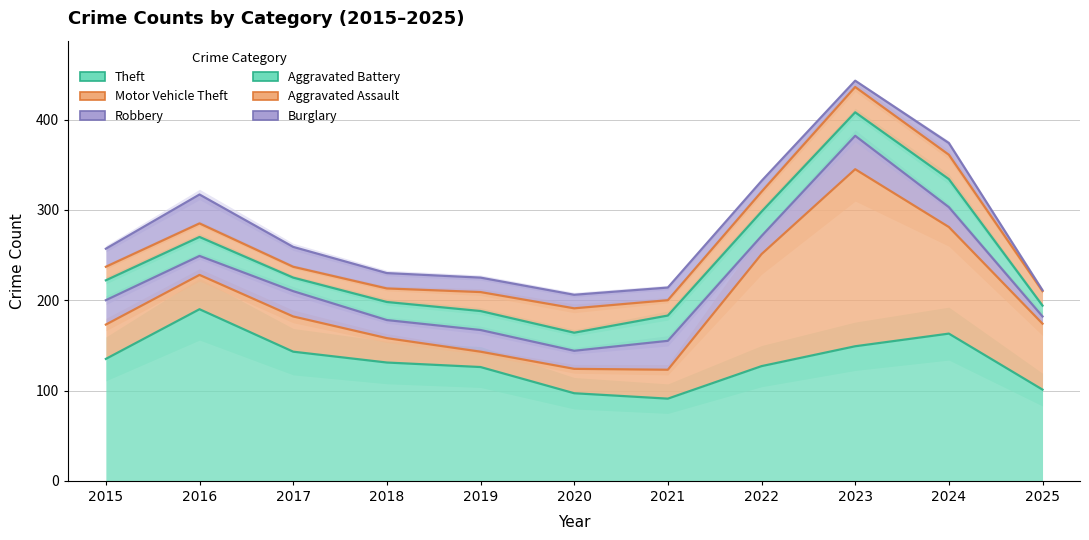

At which label does Robbery reach its minimum?

2025